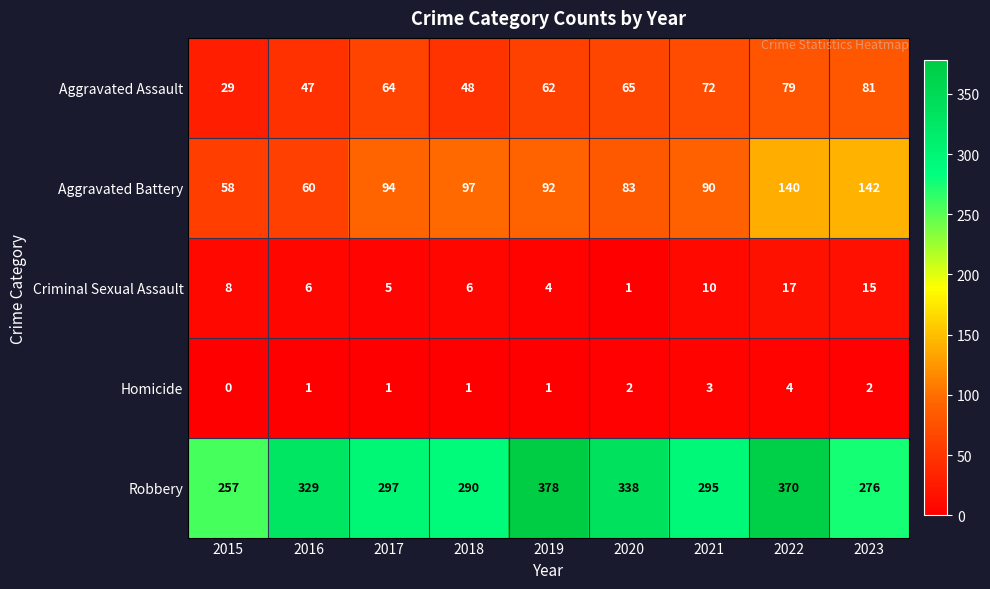

What is the difference between the Robbery values at 2015 and 2018?

33